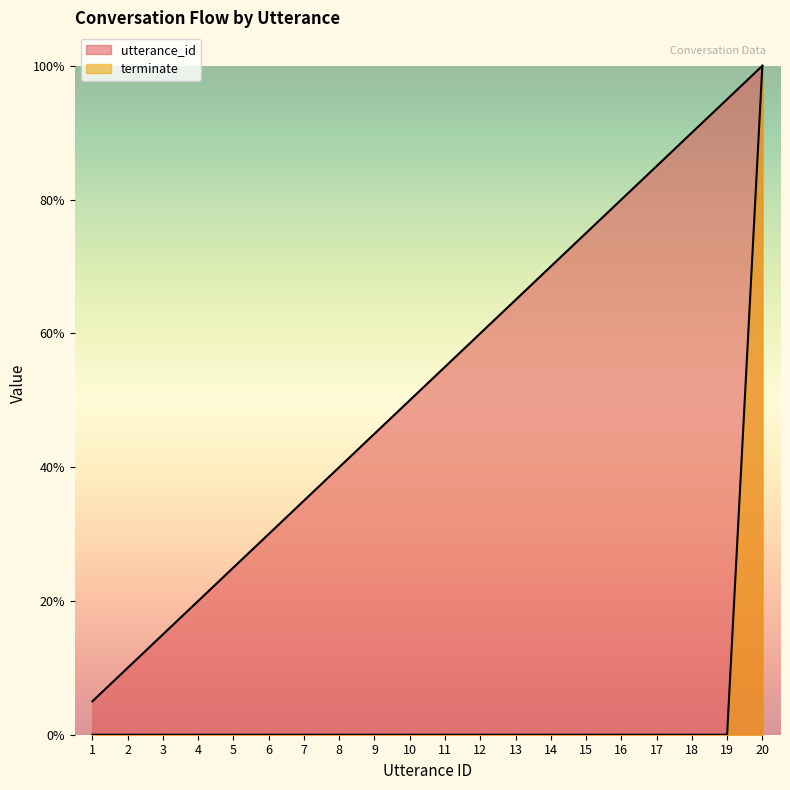

How many lines are shown in the chart?

2